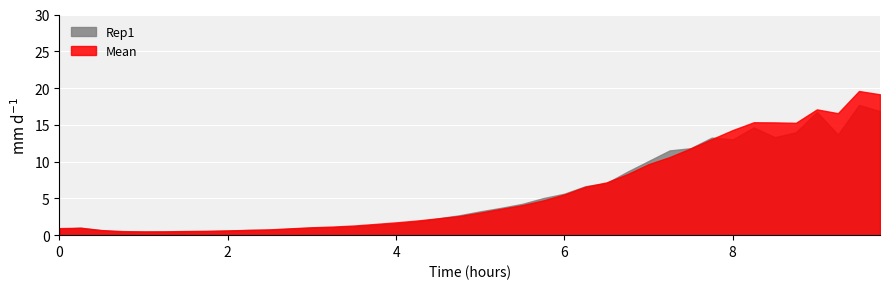

How many lines are shown in the chart?

2